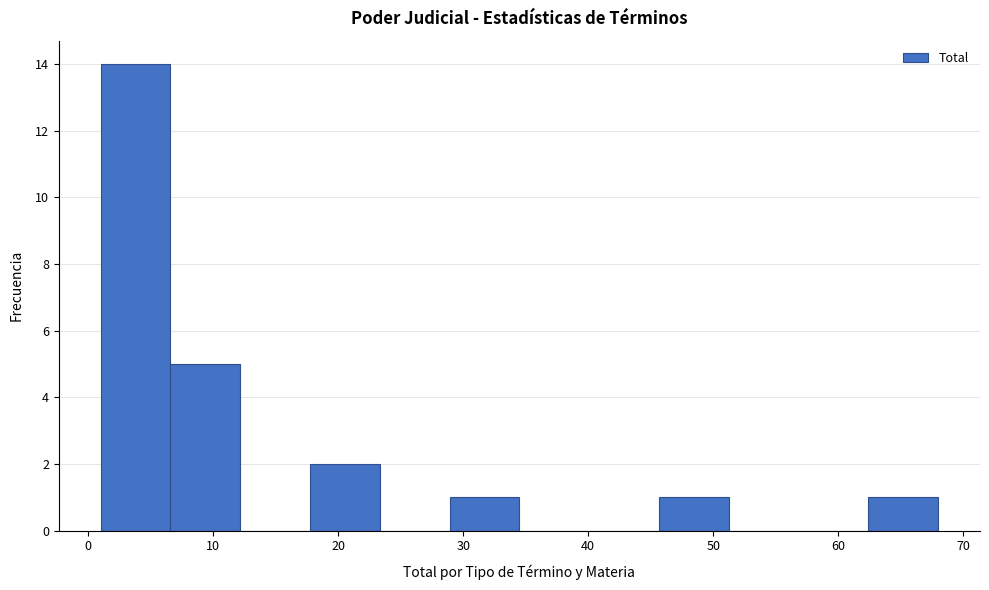

Which range on the x-axis has the tallest bar?

1 to 7